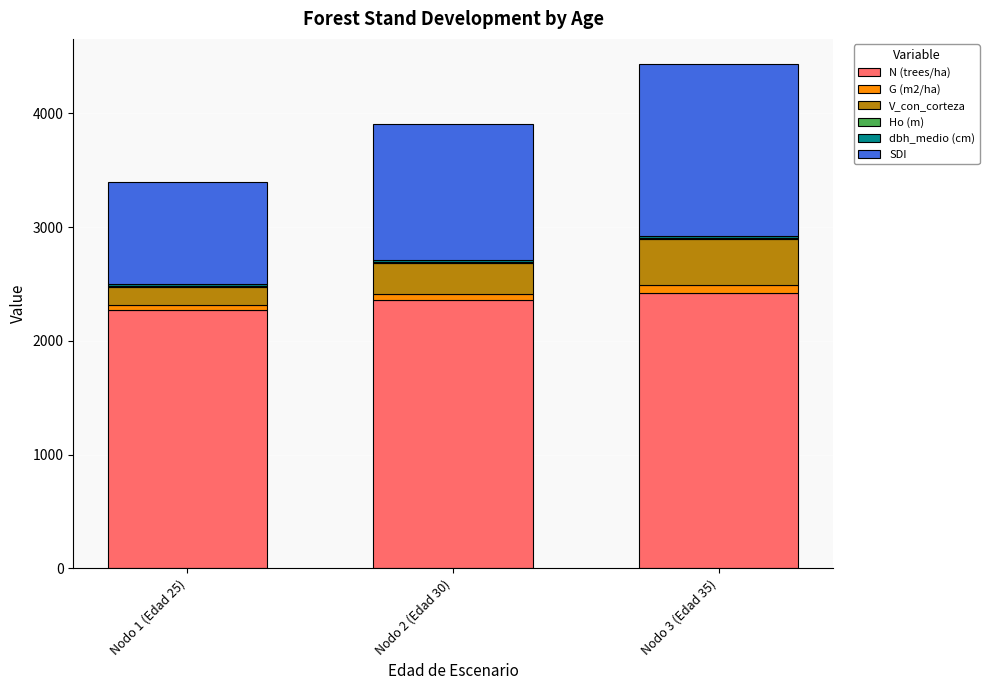

What value does the N (trees/ha) series have at Nodo 3 (Edad 35)?

2423.2